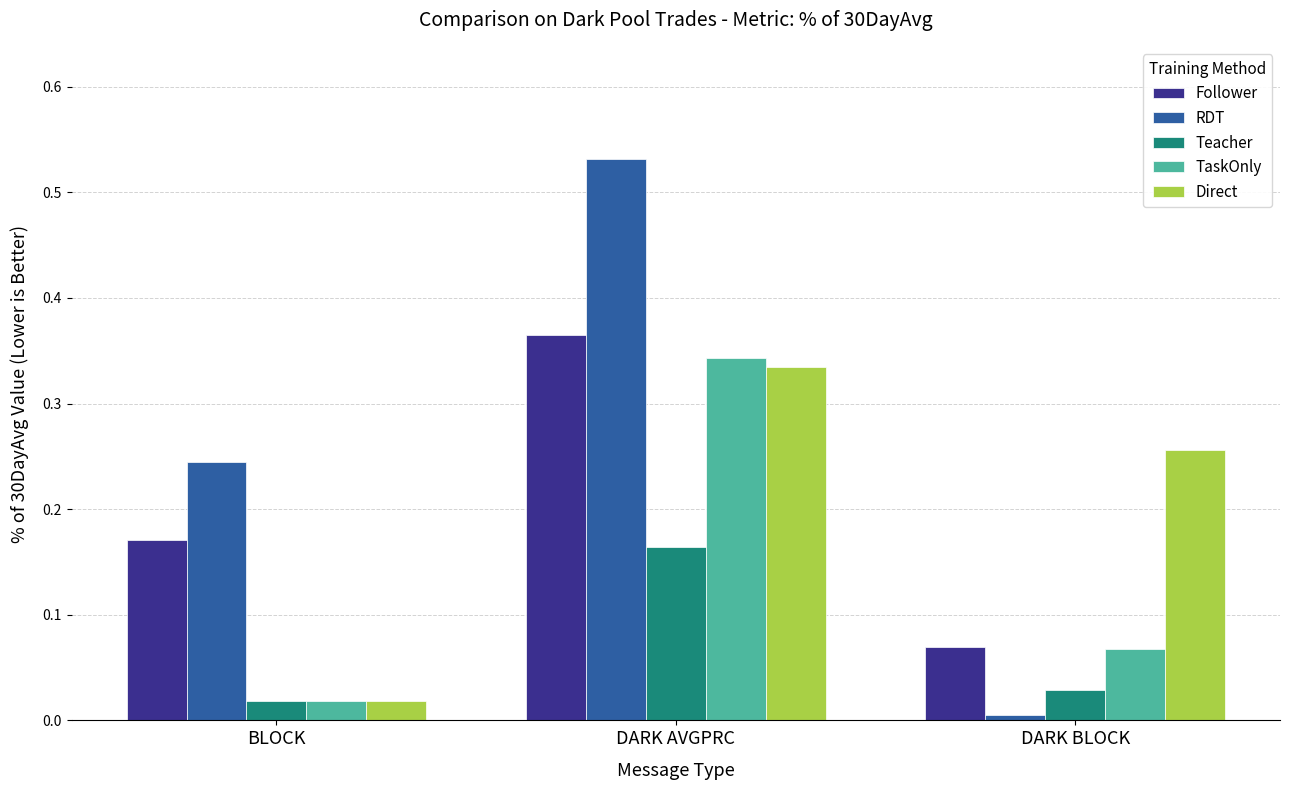

Are the bars grouped side by side (vs. stacked)?

Yes